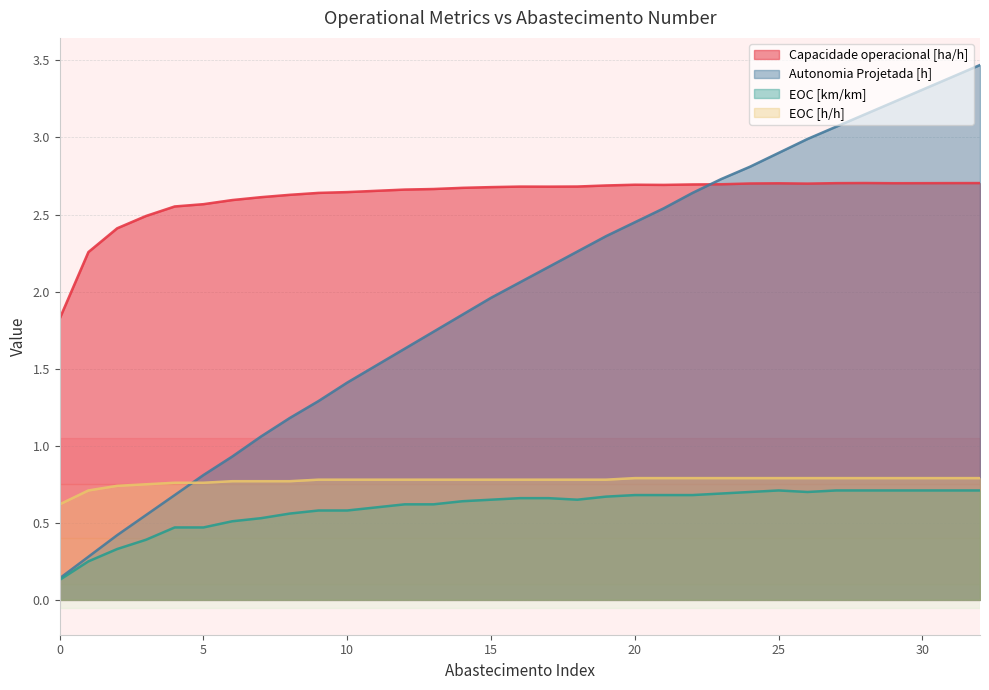

How many lines are shown in the chart?

4